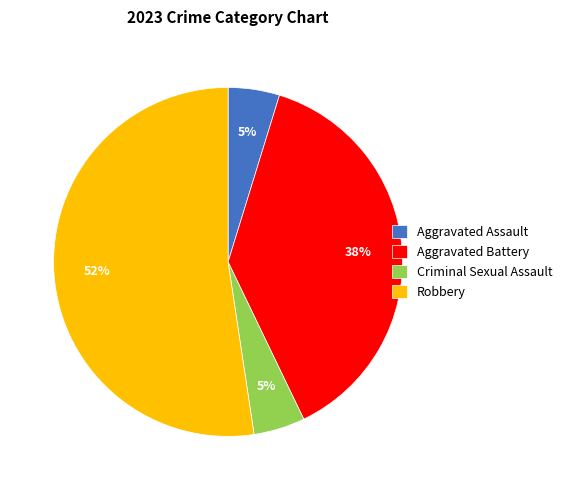

Which category accounts for the majority?

Robbery